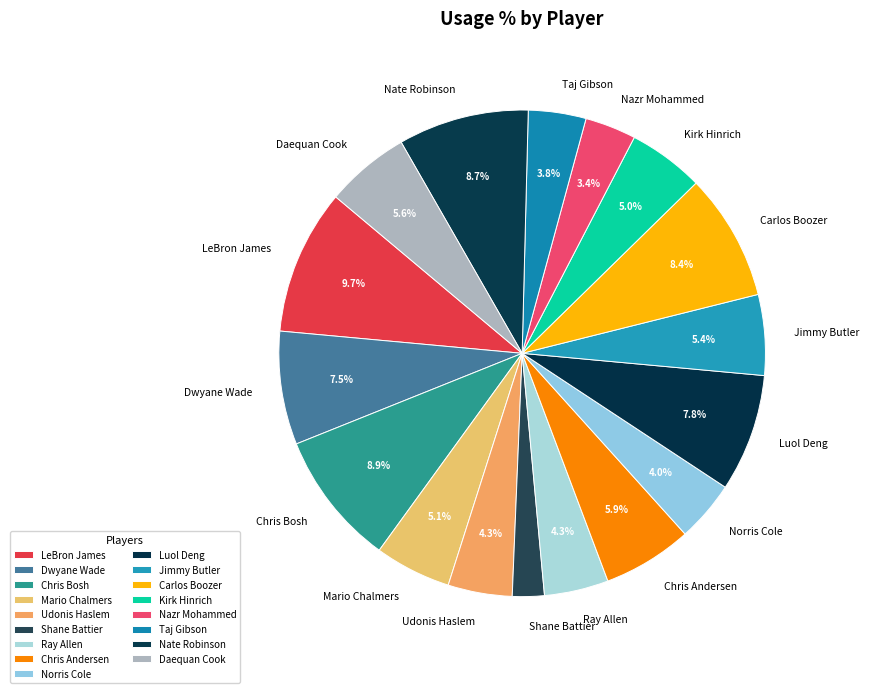

Is there any slice that represents more than half of the pie?

No